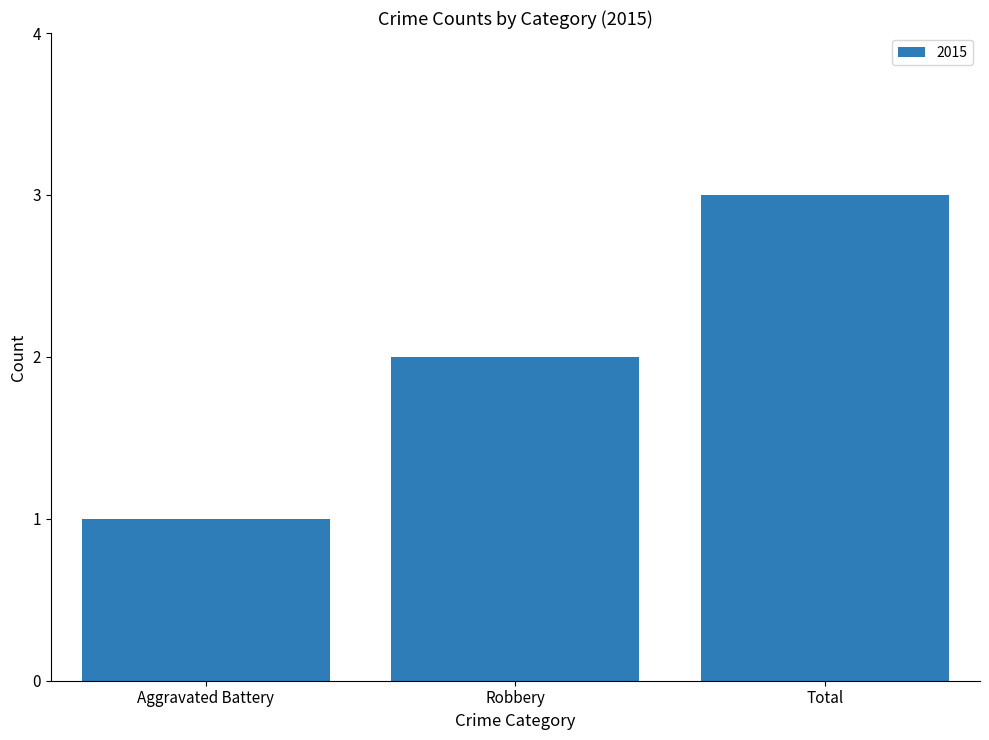

How many values are between 1 and 3?

3